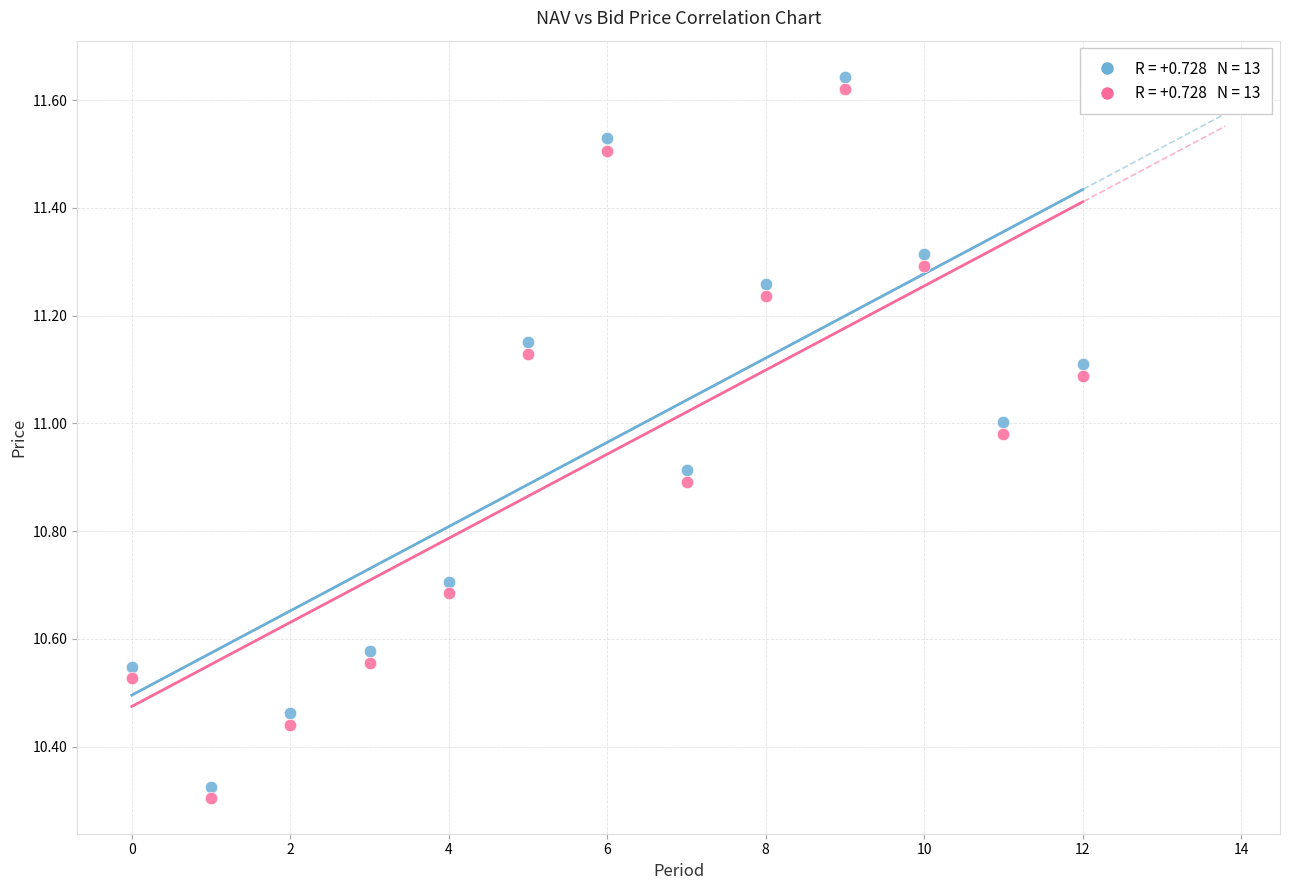

Across all data points, what is the range of Y values (max minus min)?

1.3